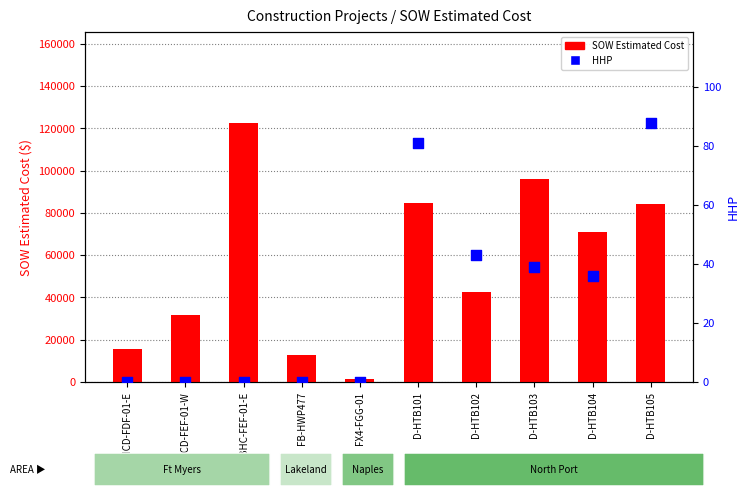

Which series reaches the maximum Y coordinate?

SOW Estimated Cost